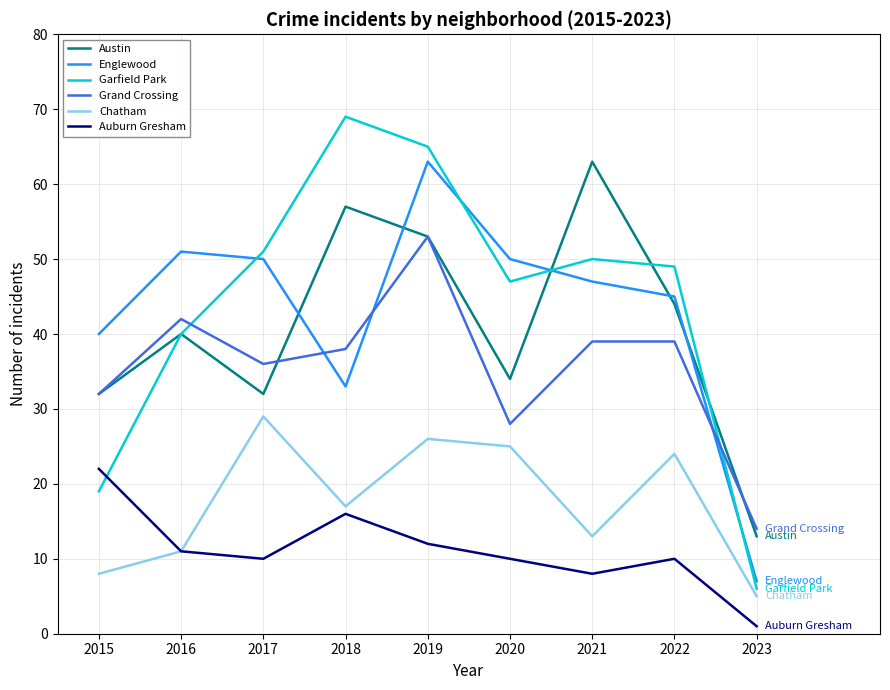

The value of Auburn Gresham at 2019 is 19. True or false?

False